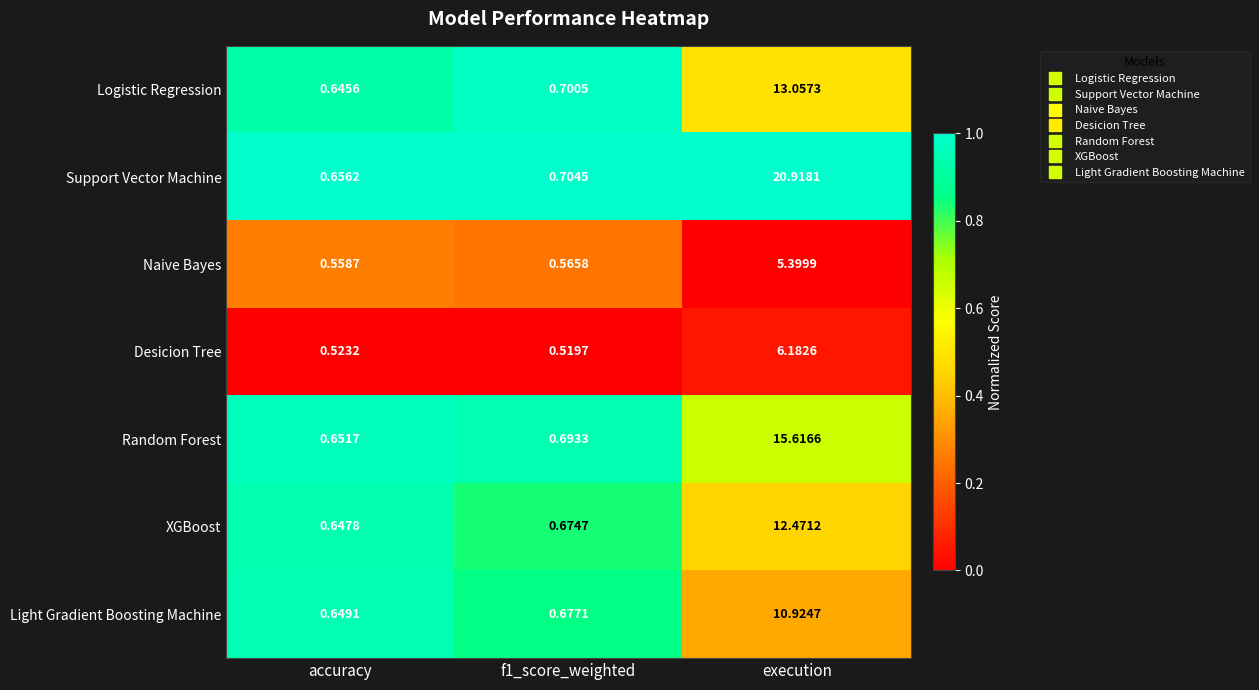

Which label corresponds to the largest value in the chart?

execution